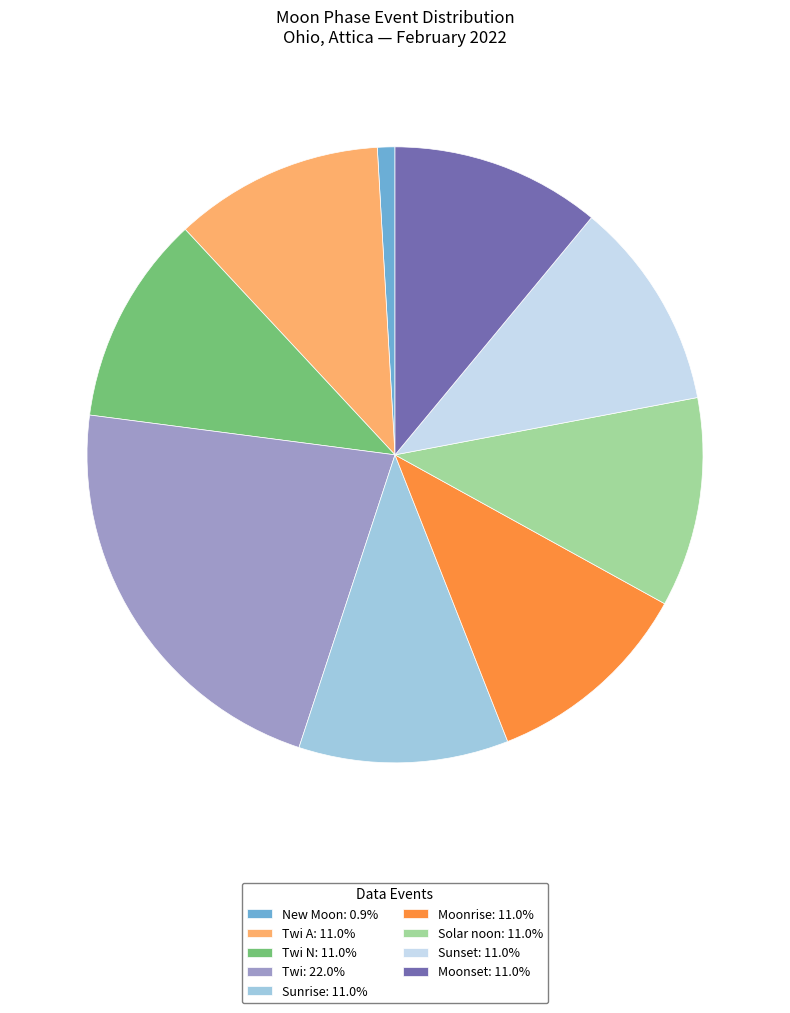

How many segments does this pie chart have?

9